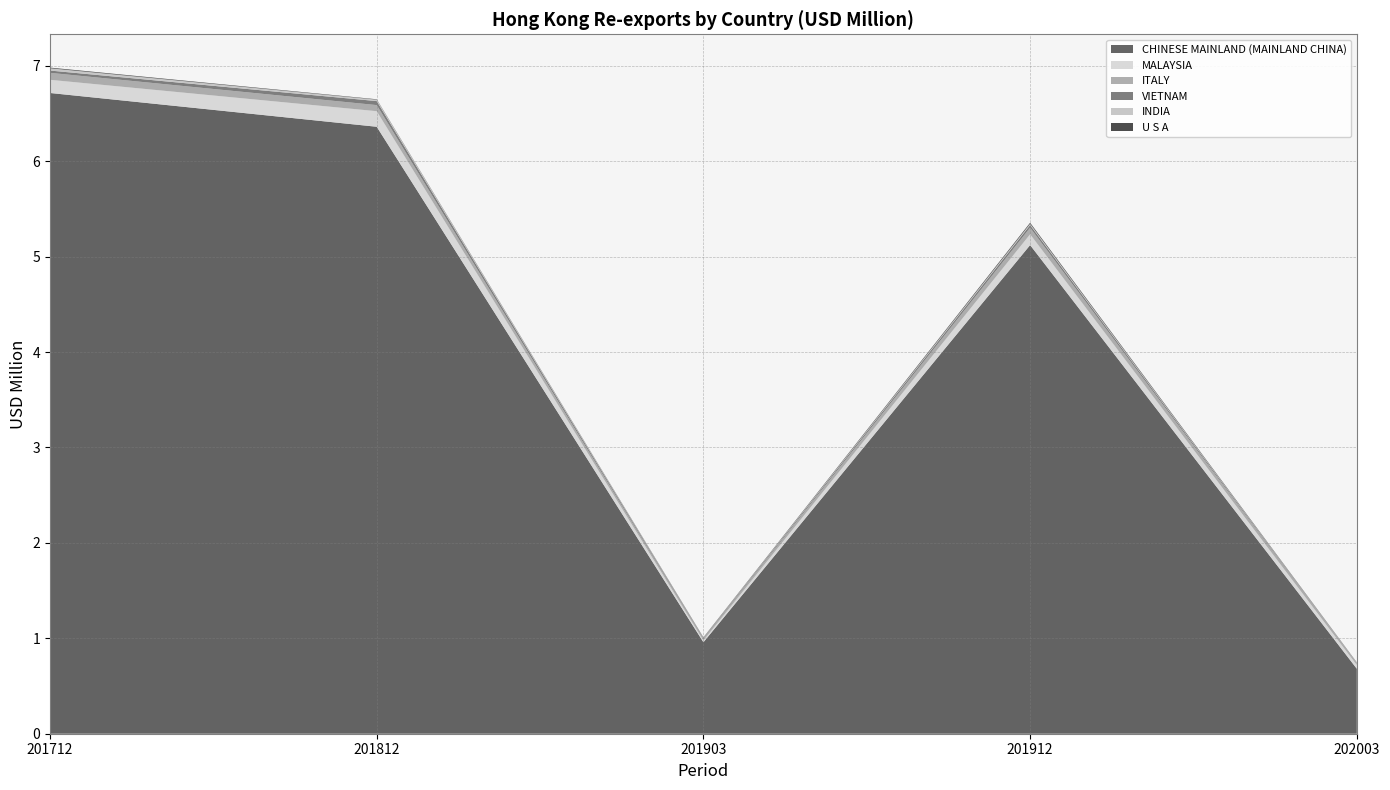

Reading left to right, list all the values displayed in this chart.

CHINESE MAINLAND (MAINLAND CHINA): 201712=6.7	201812=6.4	201903=1.0	201912=5.1	202003=0.7
MALAYSIA: 201712=0.1	201812=0.2	201903=0.0	201912=0.1	202003=0.0
ITALY: 201712=0.1	201812=0.1	201903=0.0	201912=0.1	202003=0.0
VIETNAM: 201712=0.0	201812=0.0	201903=0.0	201912=0.0	202003=0.0
INDIA: 201712=0.0	201812=0.0	201903=0.0	201912=0.0	202003=0.0
U S A: 201712=0.0	201812=0.0	201903=0.0	201912=0.0	202003=0.0